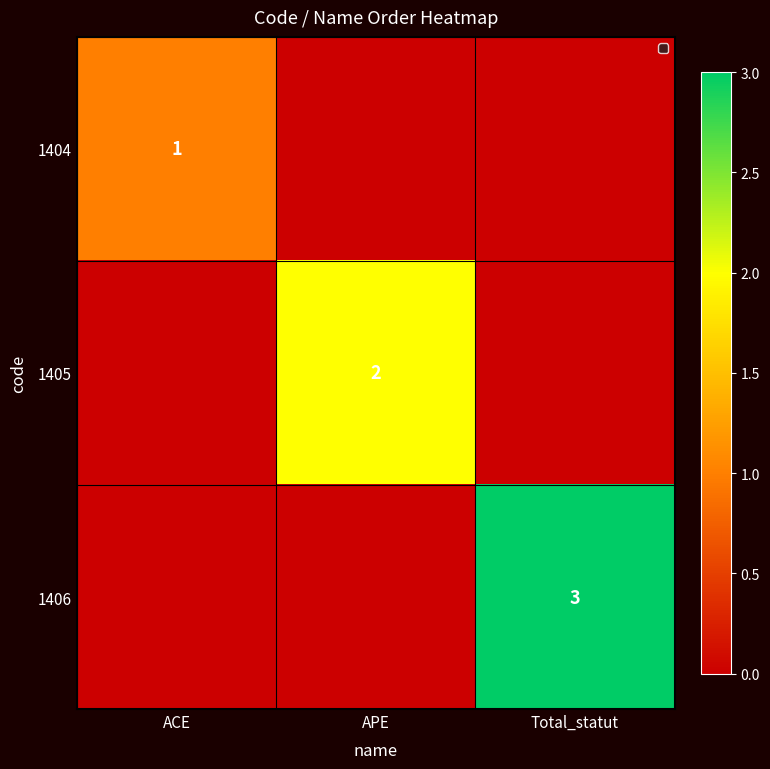

Rank the series by their average value, from highest to lowest.

1406, 1405, 1404